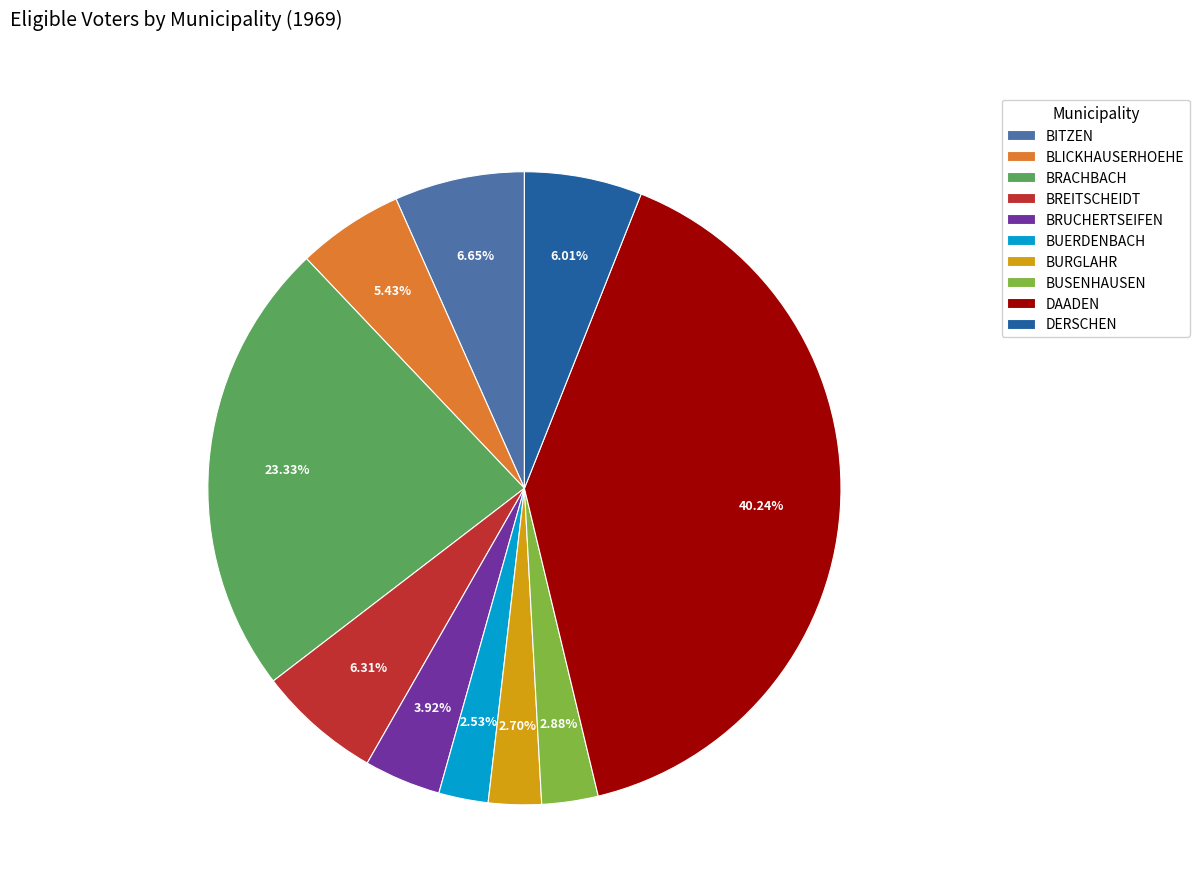

Is there any slice that represents more than half of the pie?

No